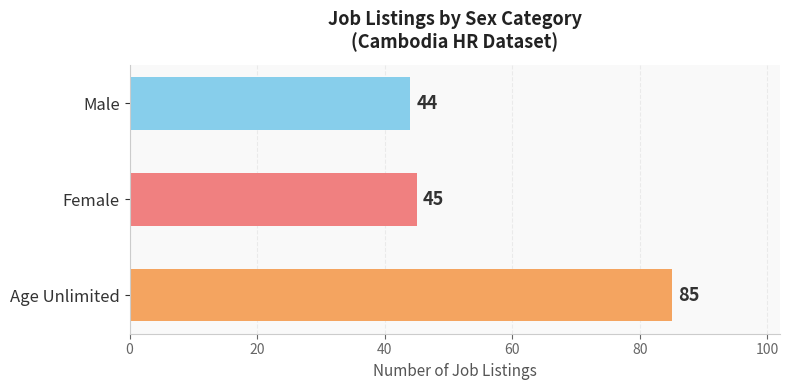

Count the number of data series in this chart.

1